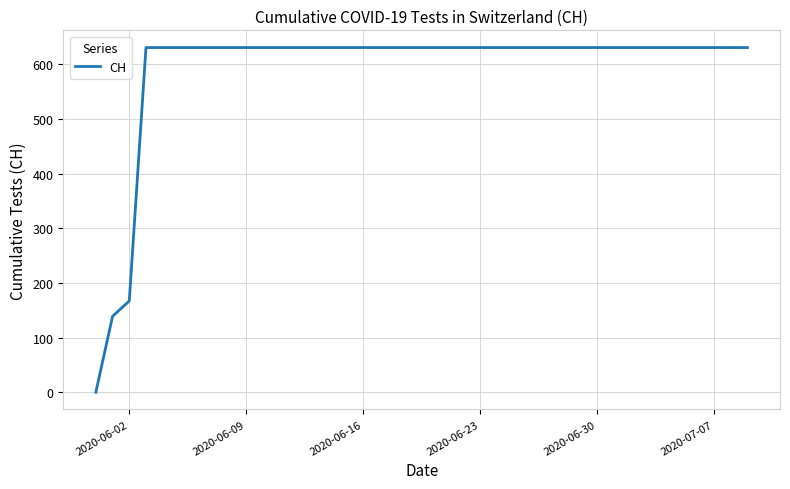

What is the difference between the maximum and minimum values?

631